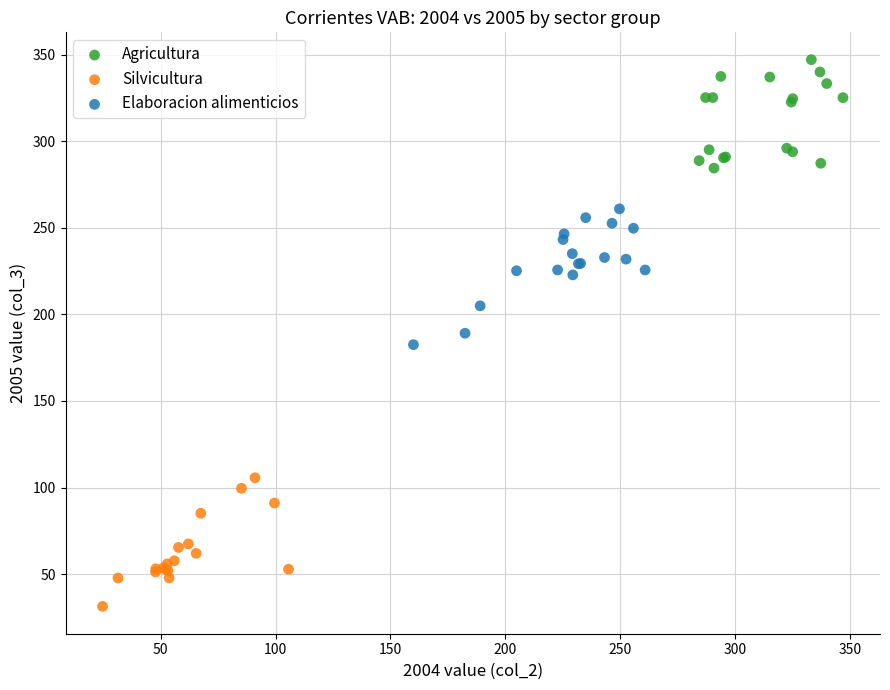

Which series has the widest spread of Y values?

Elaboracion alimenticios